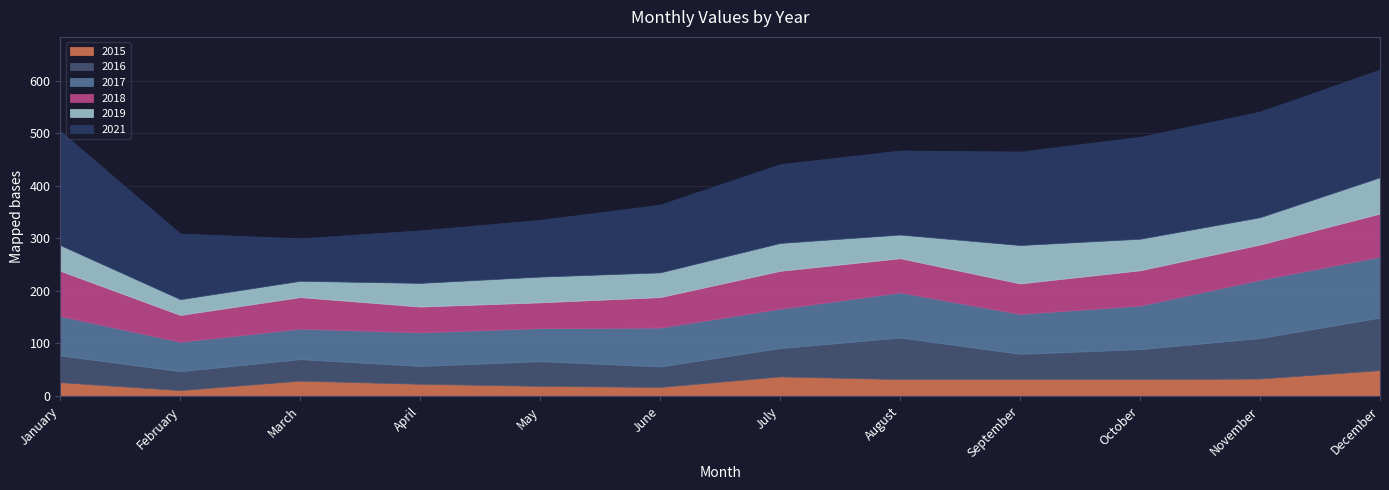

Which series has the largest range (max minus min)?

2021